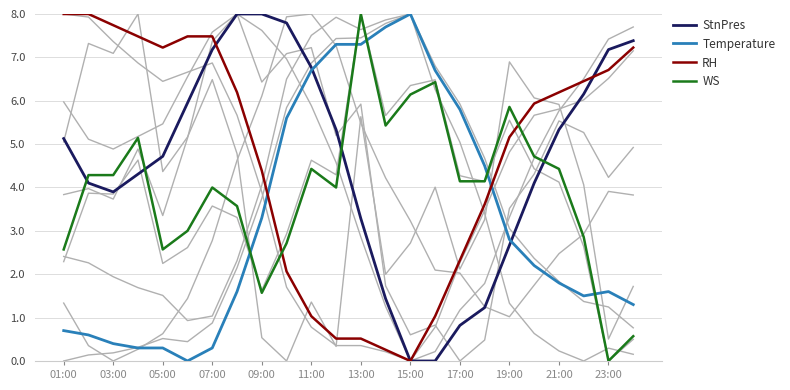

At how many categories does at least one series exceed 2?

24